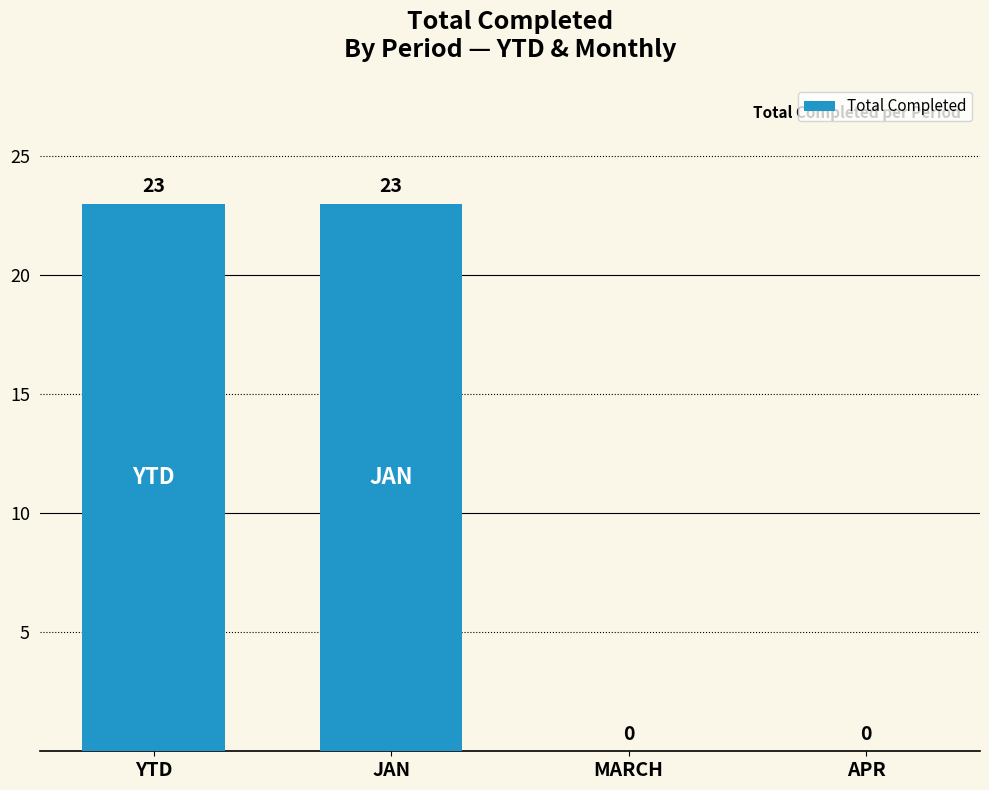

How many values are between 0 and 23?

4